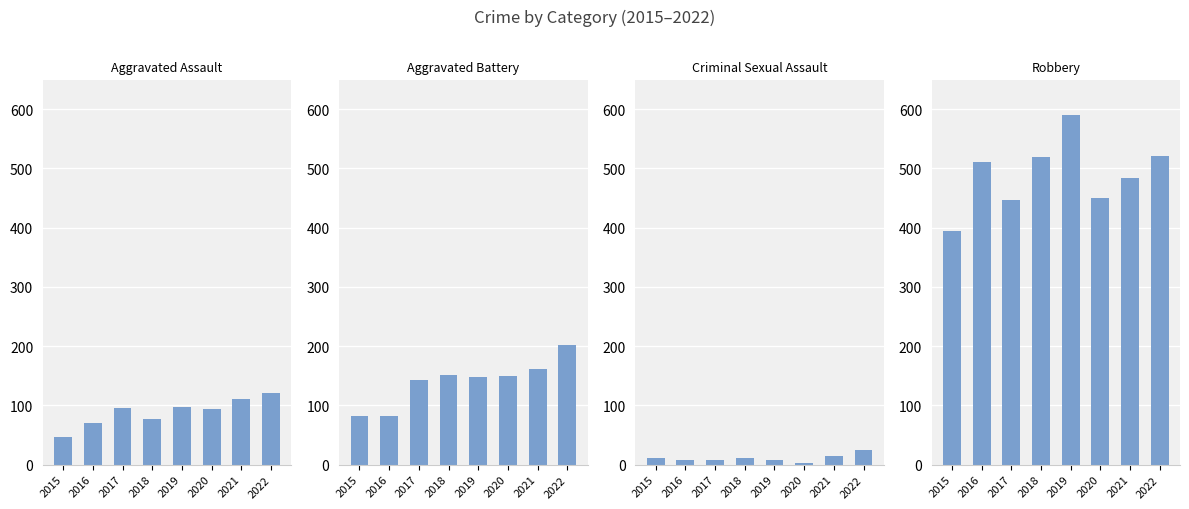

Are the bars horizontal?

No